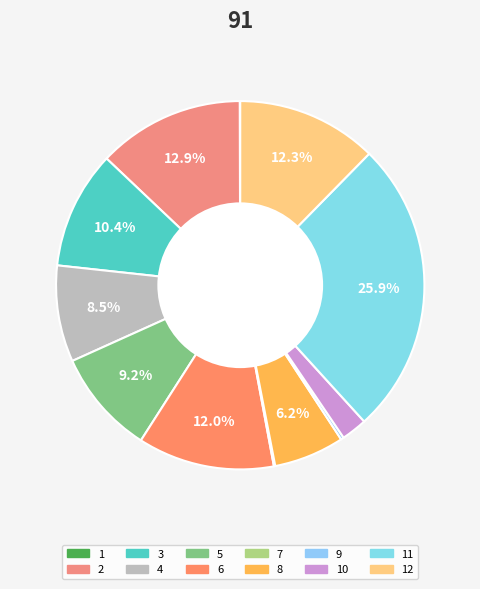

How many slices are in this pie chart?

12